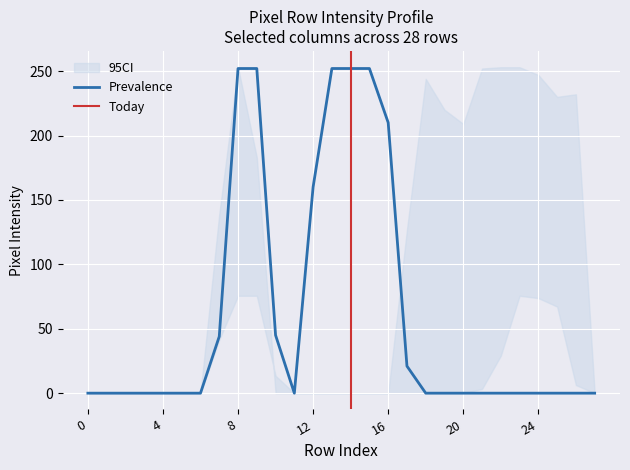

Where is Prevalence nearest to the value 126?

12